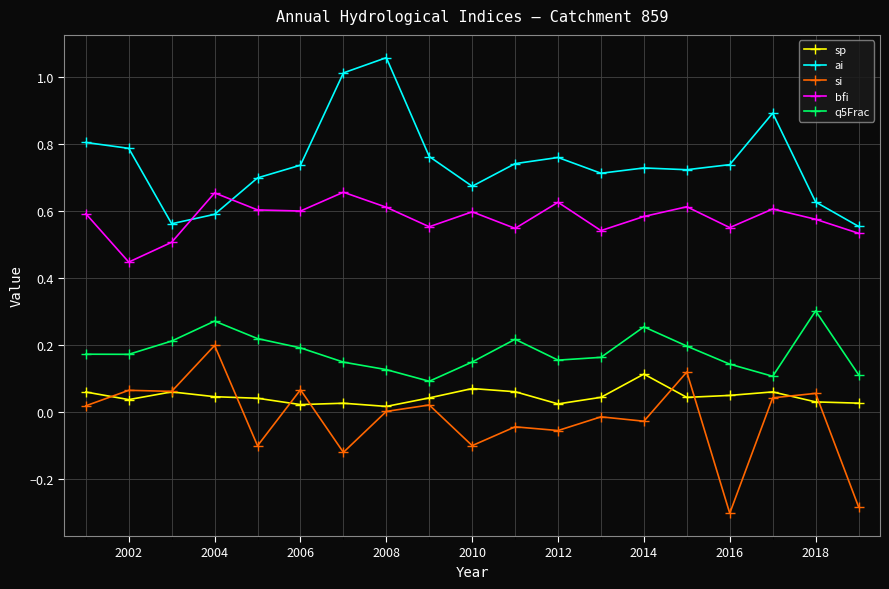

True or false: bfi and sp cross at least once.

False